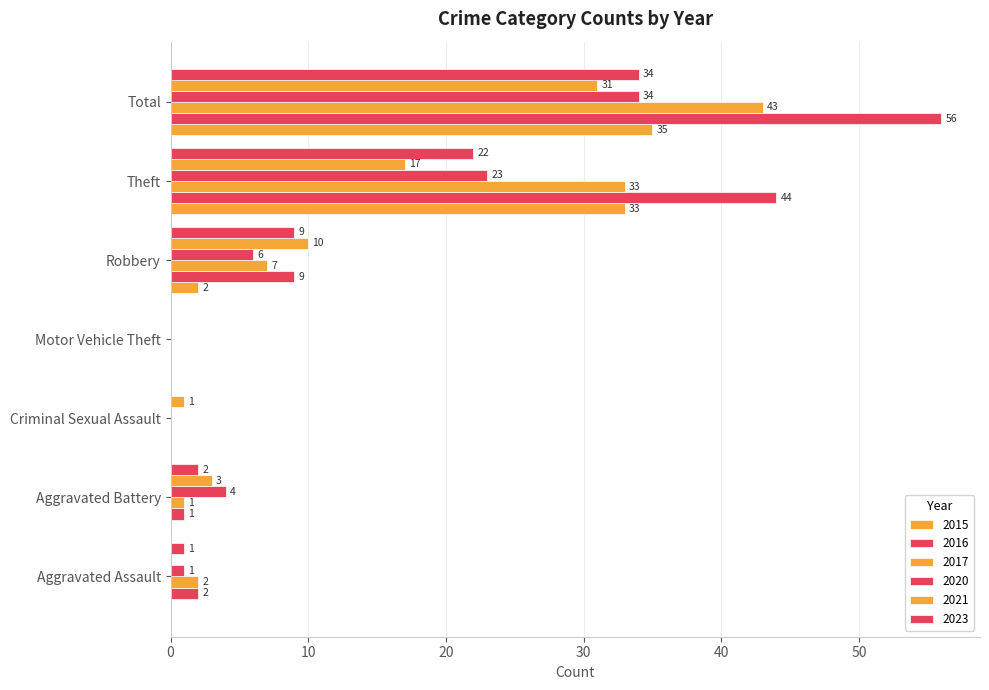

What is the difference between the second highest and minimum values in the 2015 series?

33